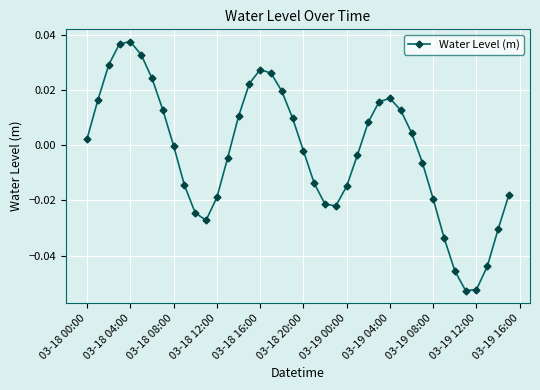

What is the difference between the maximum and minimum values?

0.1